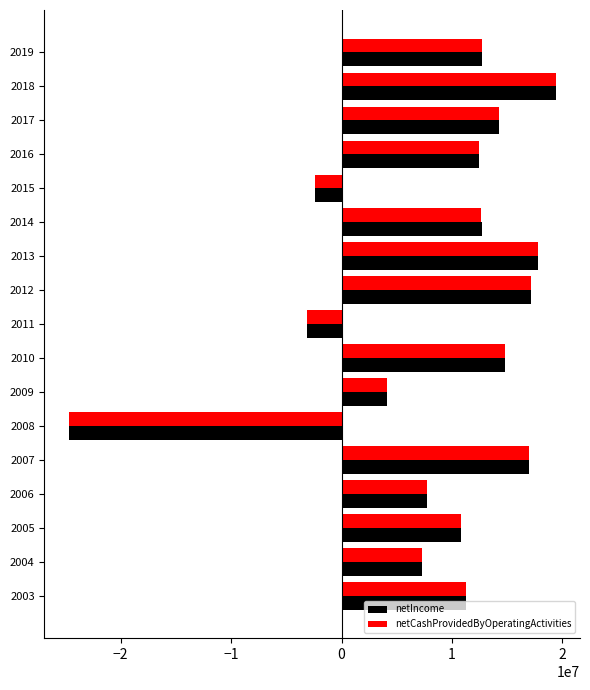

The value of netCashProvidedByOperatingActivities at 2019 is 12698990. True or false?

True